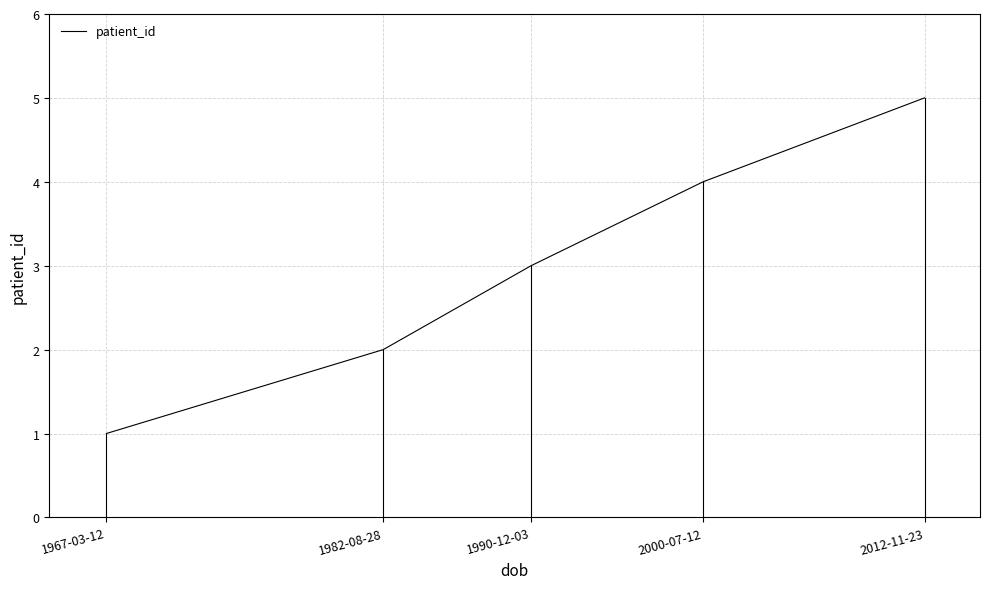

Reading left to right, what are all the values shown in this chart?

1	2	3	4	5